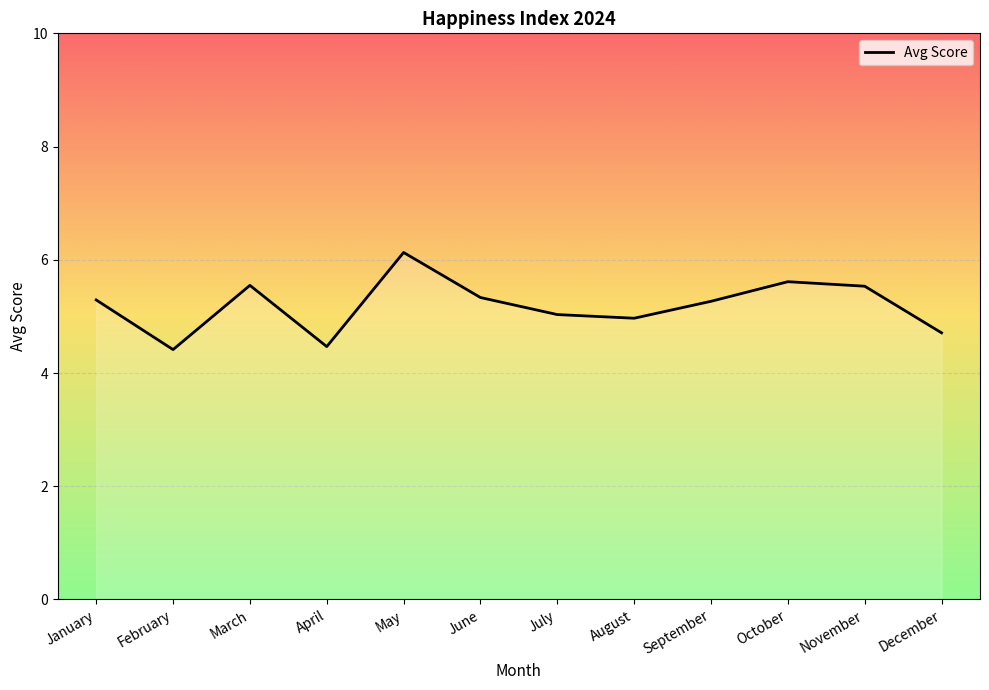

Does the chart have visible grid lines?

Yes